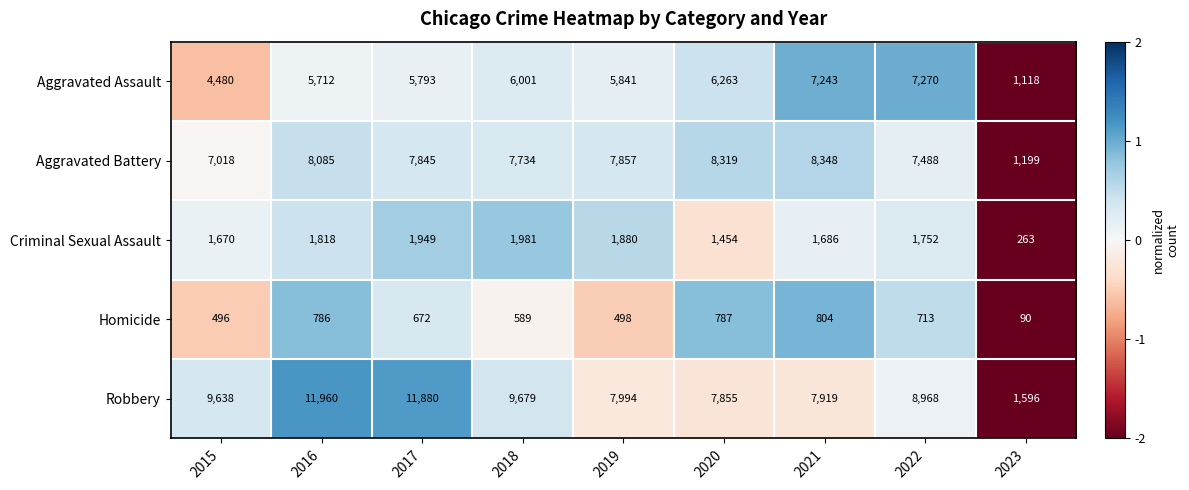

Rank the series at 2022 from highest to lowest value.

Robbery, Aggravated Battery, Aggravated Assault, Criminal Sexual Assault, Homicide